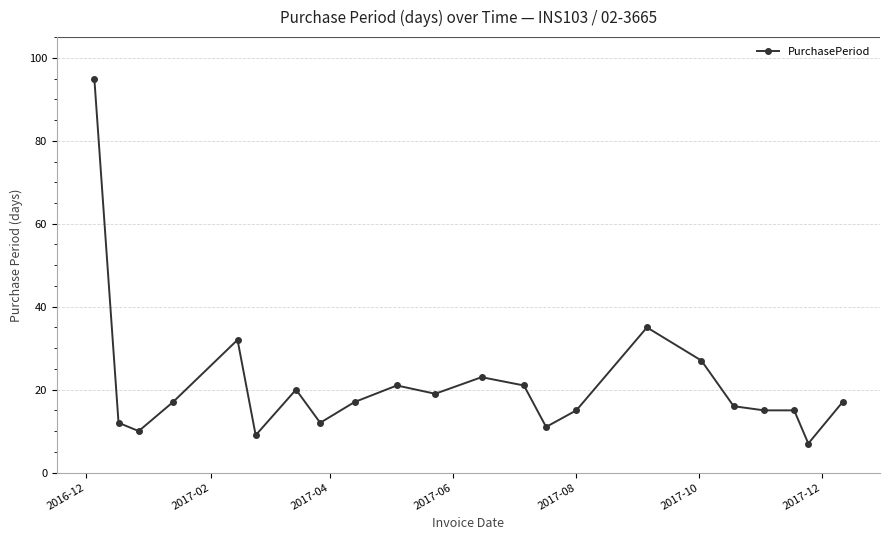

What is the sum of all values?

466